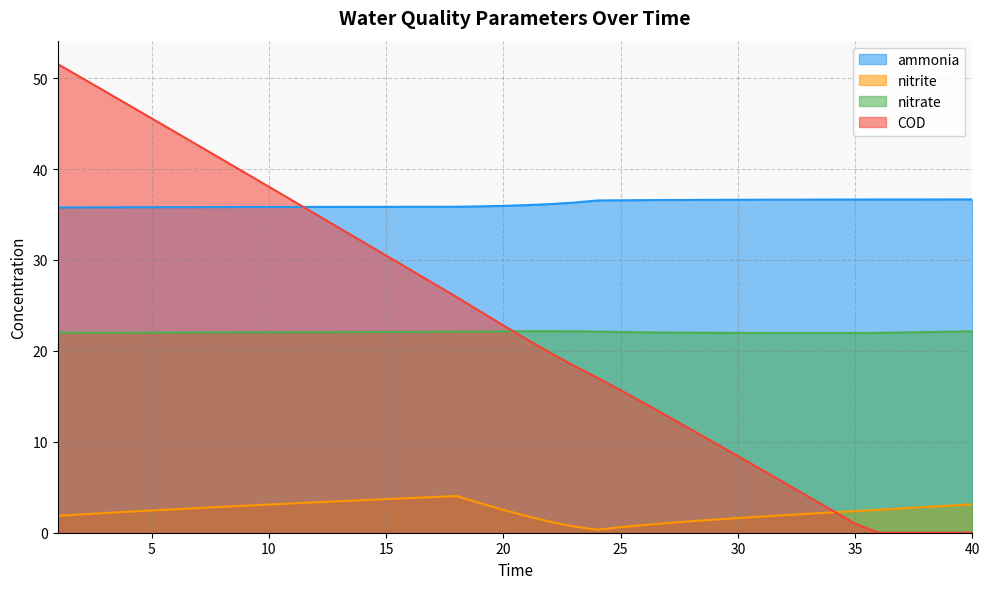

True or false: nitrate has more than 0 interior local peaks.

True